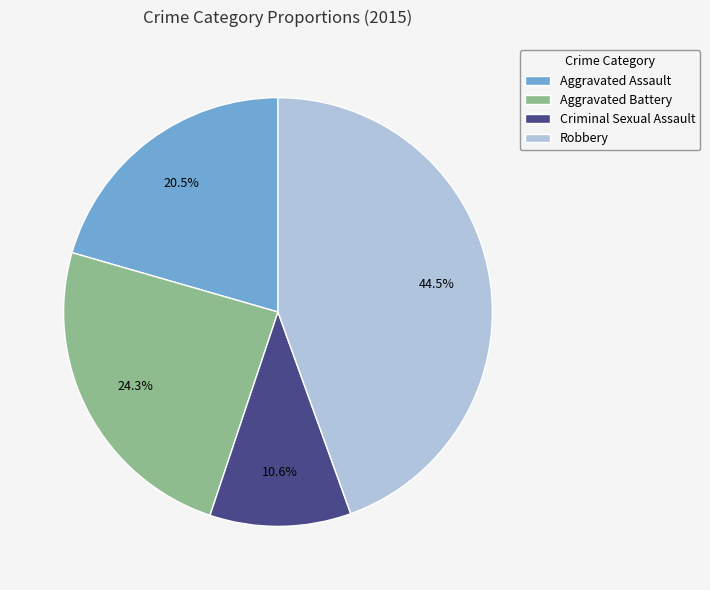

How many slices are in this pie chart?

4